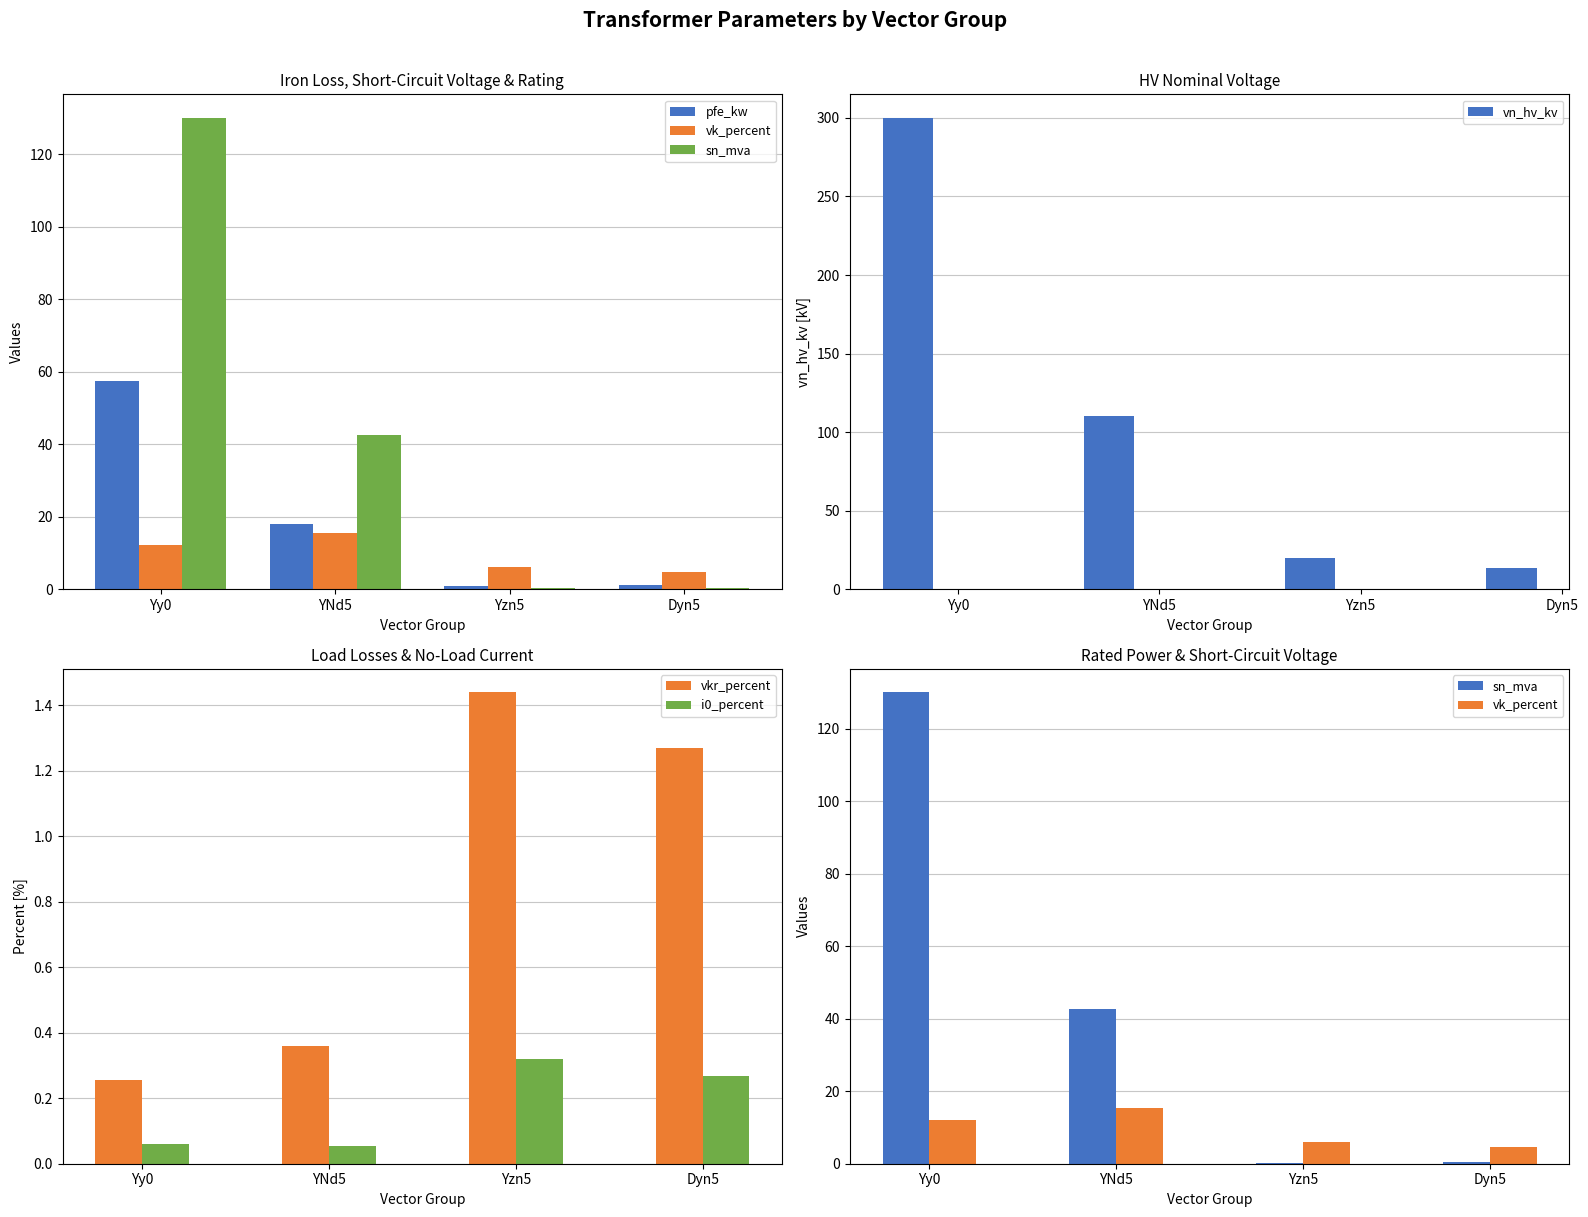

How many values in the vk_percent series exceed 12?

2